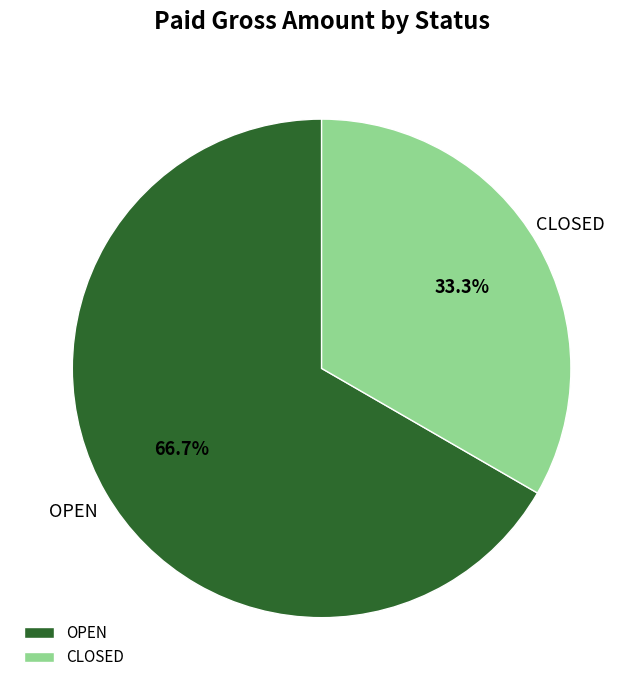

How many slices are in this pie chart?

2